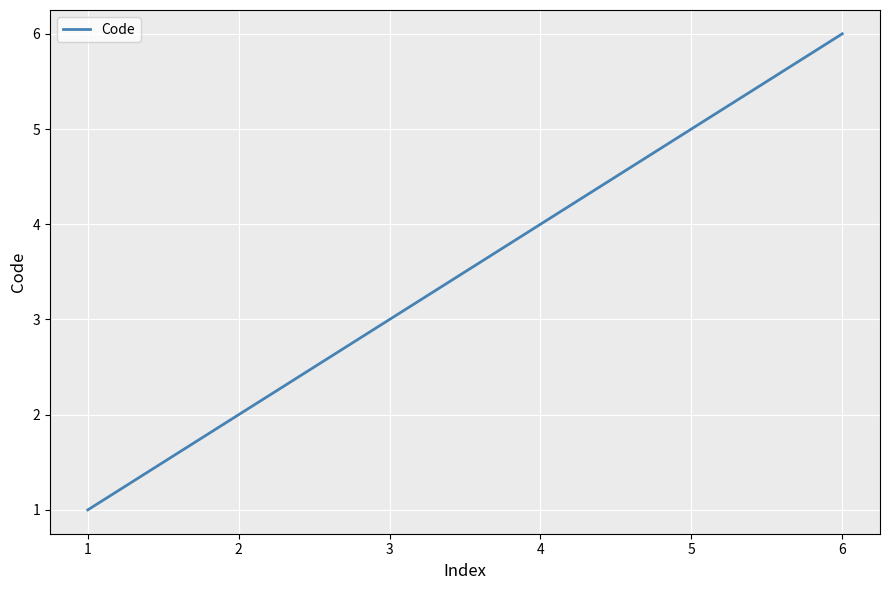

Does the chart display data point markers on the line(s)?

No